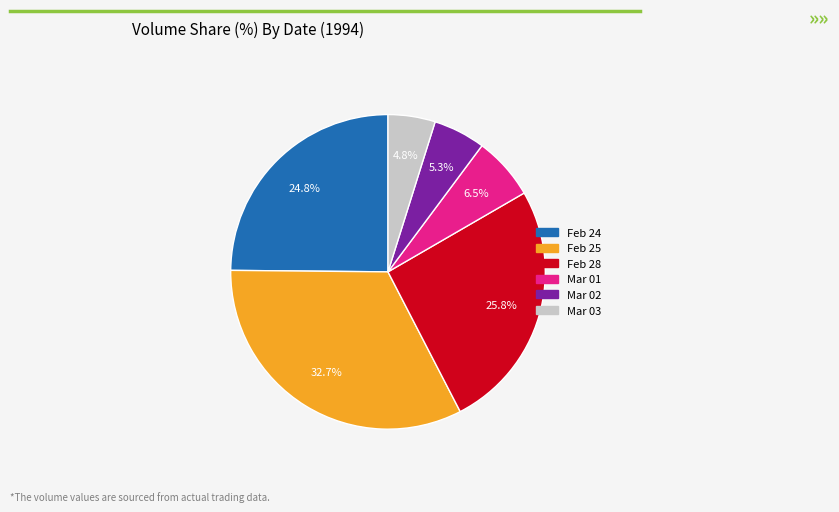

Count the number of slices in the pie.

6